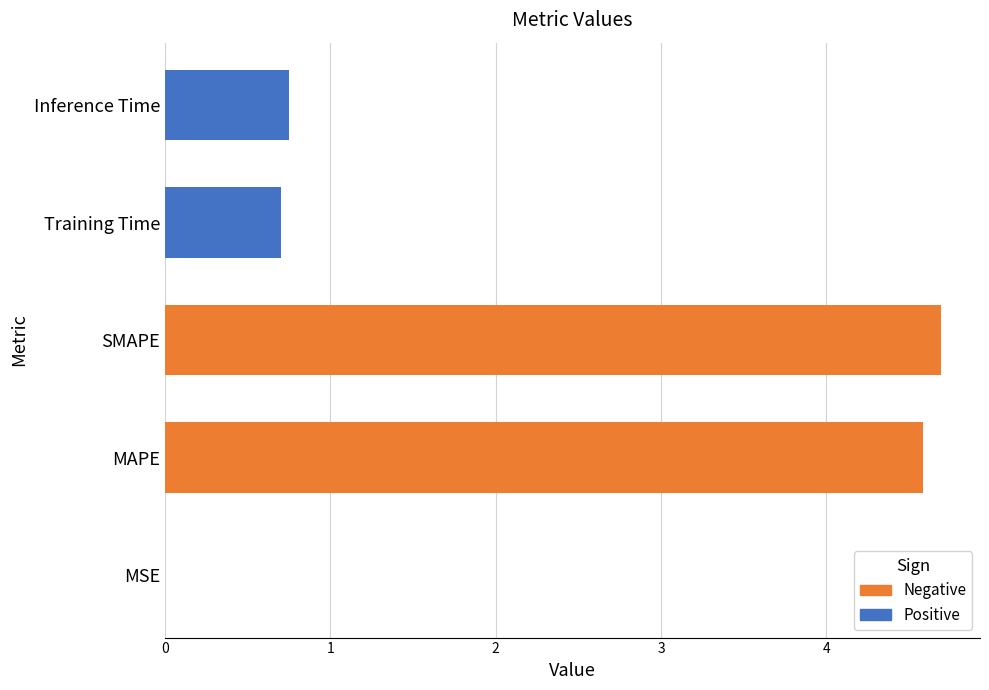

List the labels in order of value, smallest first.

MSE, Training Time, Inference Time, MAPE, SMAPE